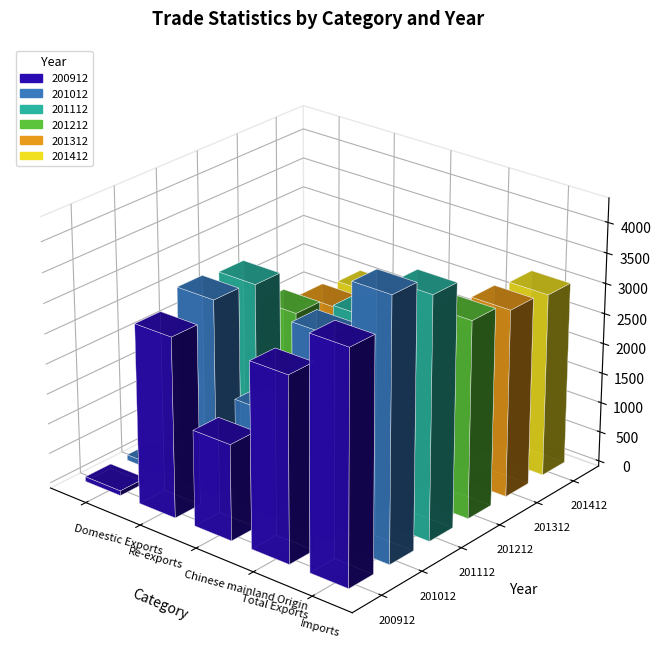

What is the spread (max minus min) of values at Domestic Exports?

39.5